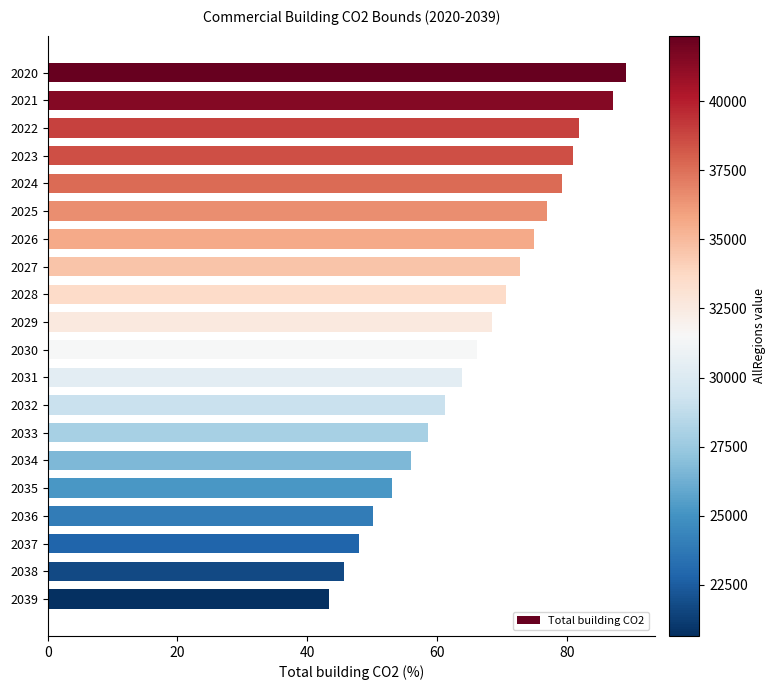

How many data points are less than 68?

10